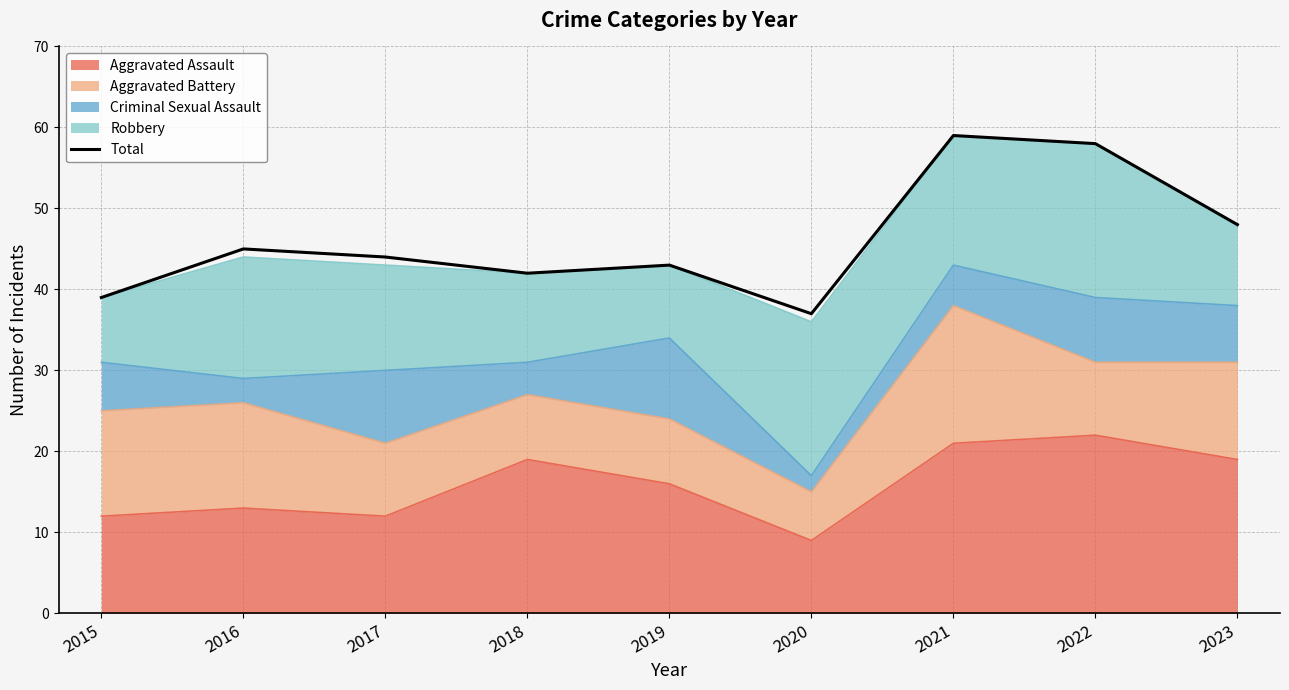

How many values exceed 44?

4